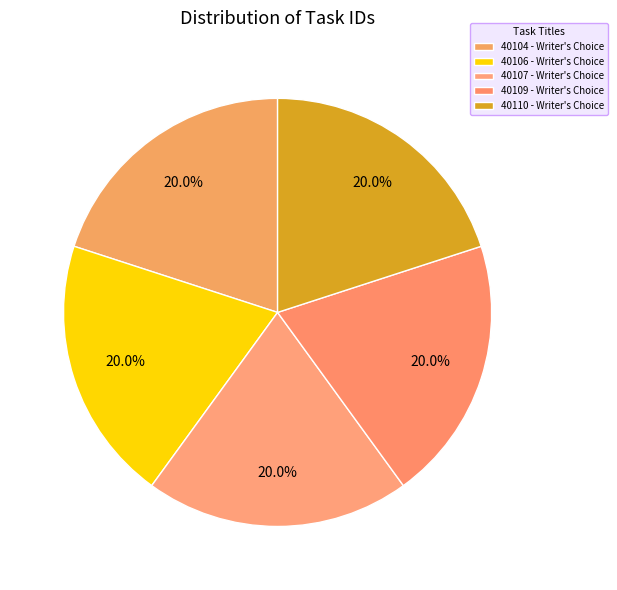

Does any single category account for the majority?

No